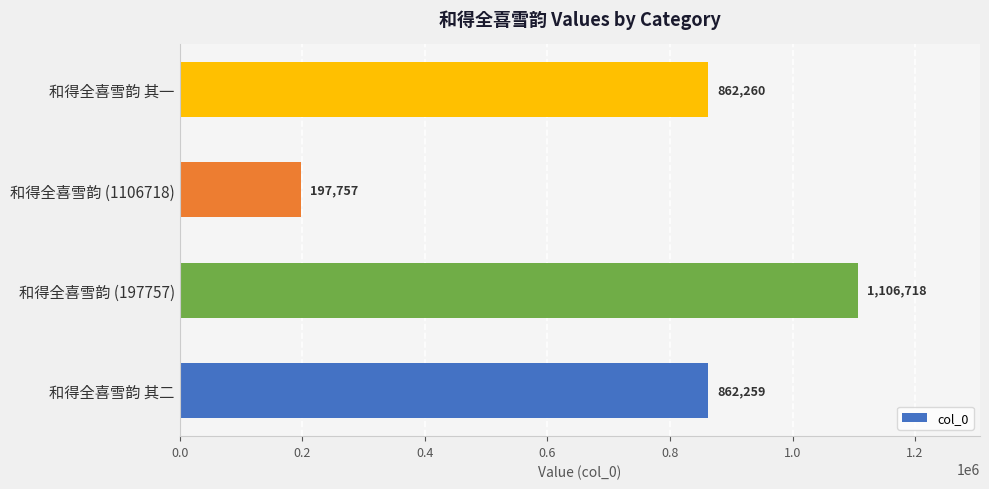

Is it true that the value at 和得全喜雪韵 其一 is 862260?

True